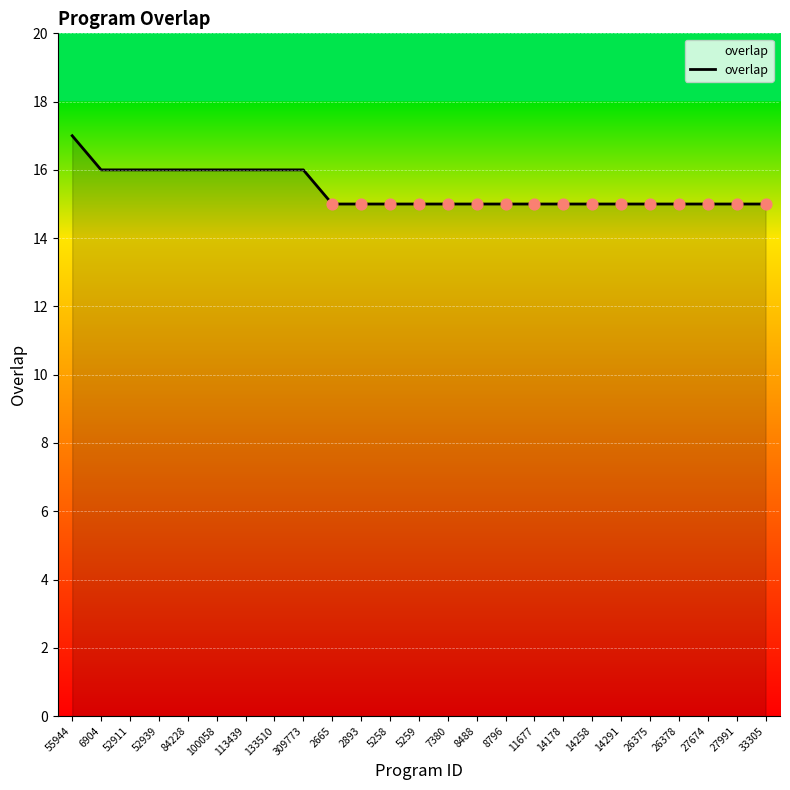

Between 8796 and 113439, which is larger?

113439